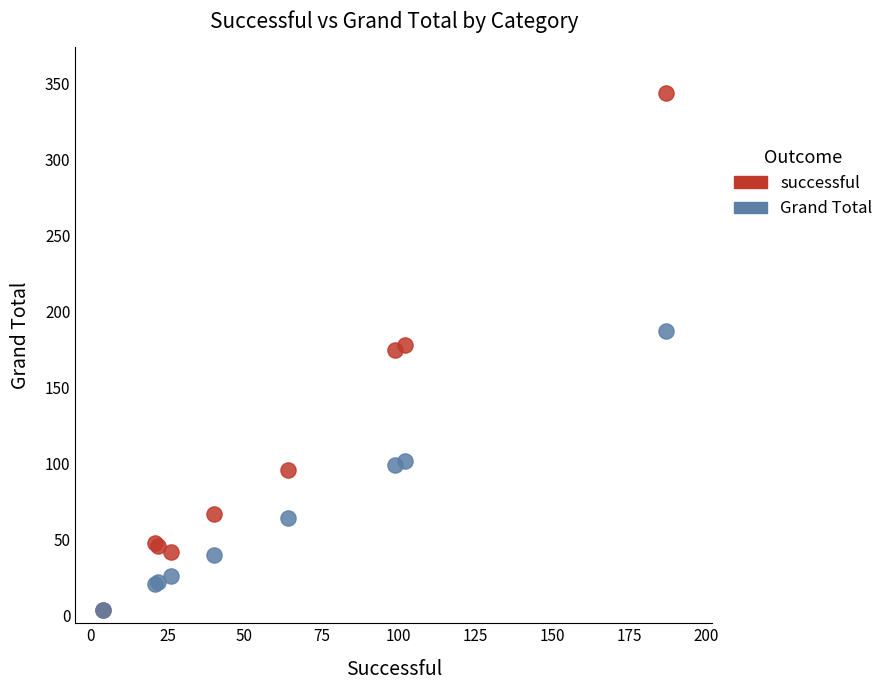

Which series reaches the maximum Y coordinate?

successful